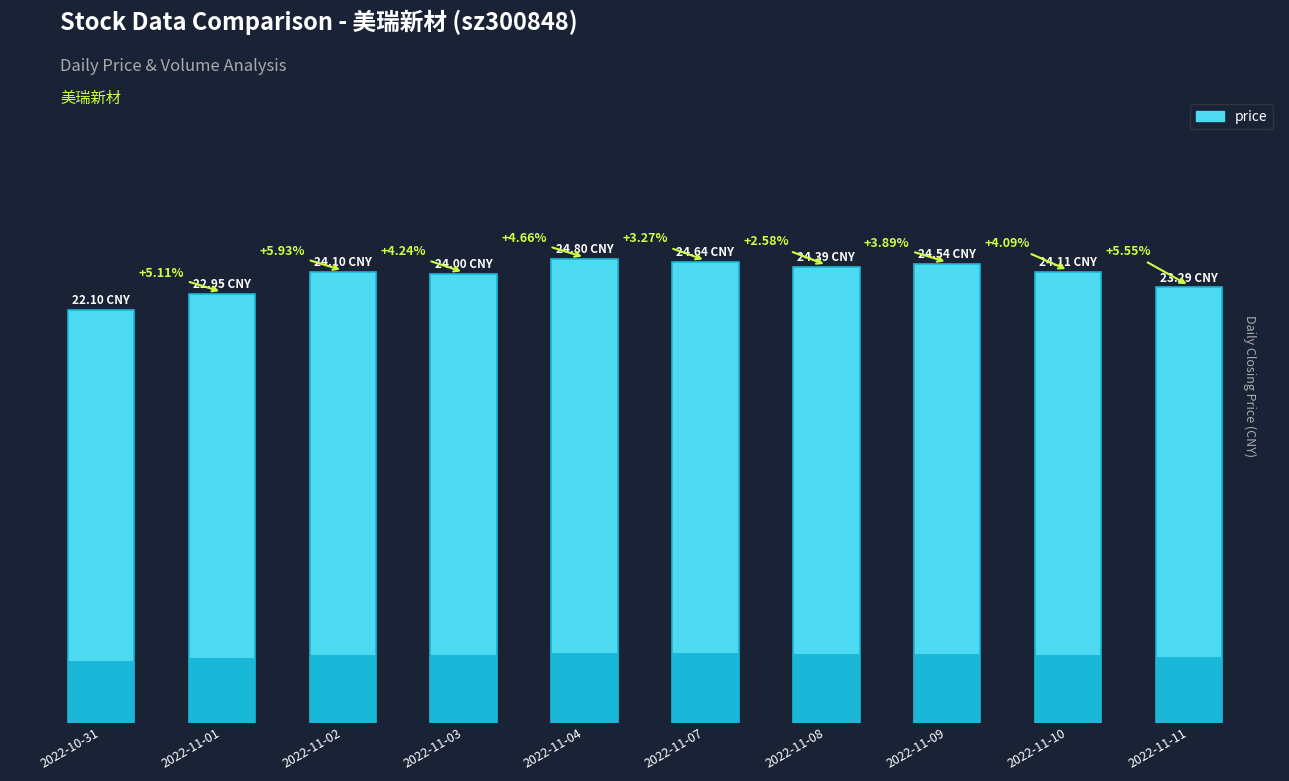

True or false: the data shows 24.4 at 2022-11-08.

True